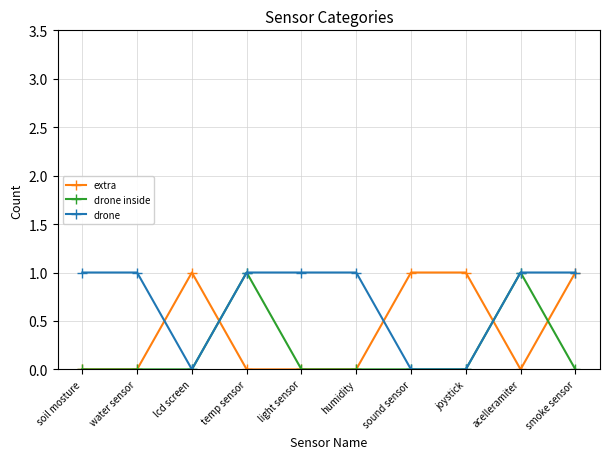

How many categories are shown in the chart?

10